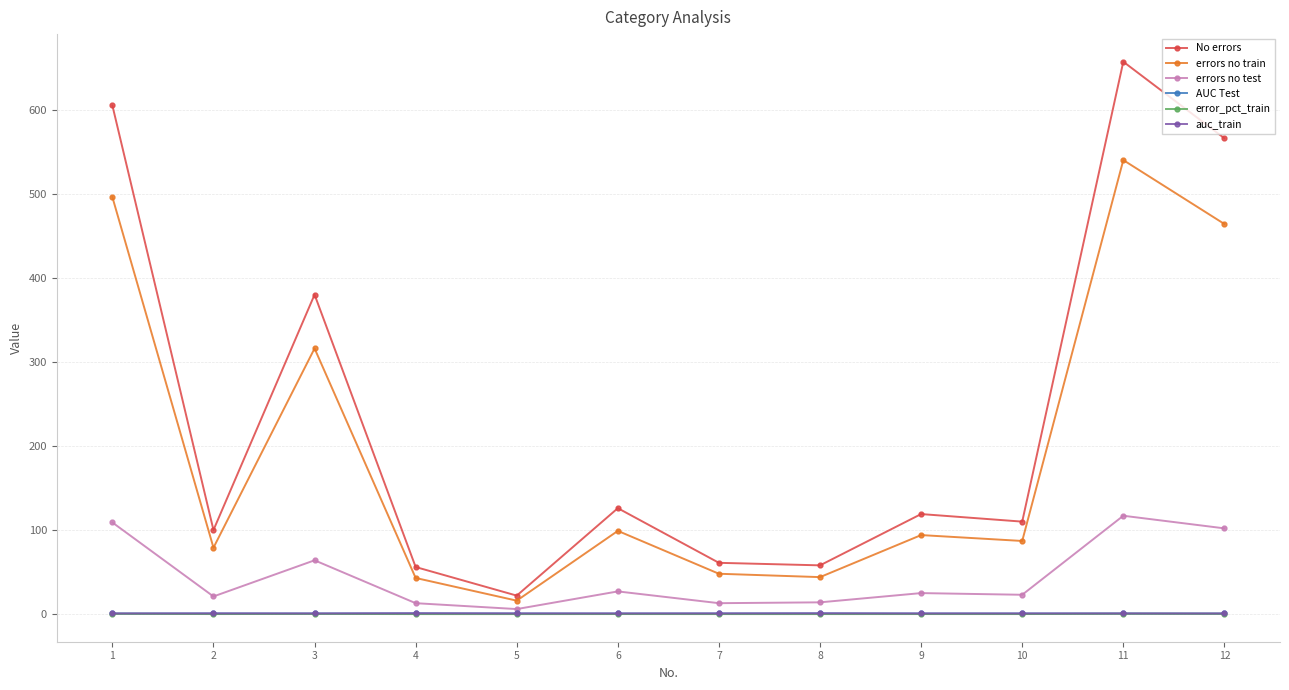

Which series has the widest spread of values?

No errors